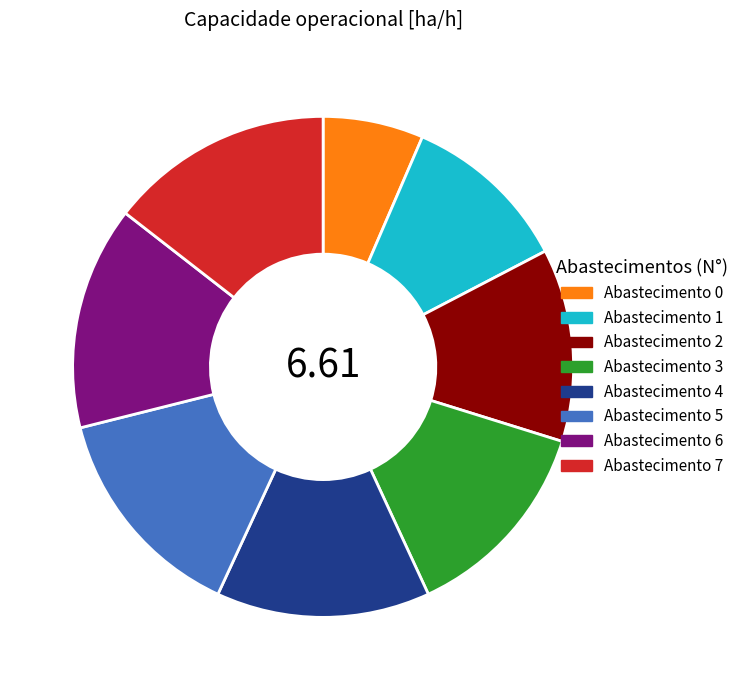

Is there any slice that represents more than half of the pie?

No